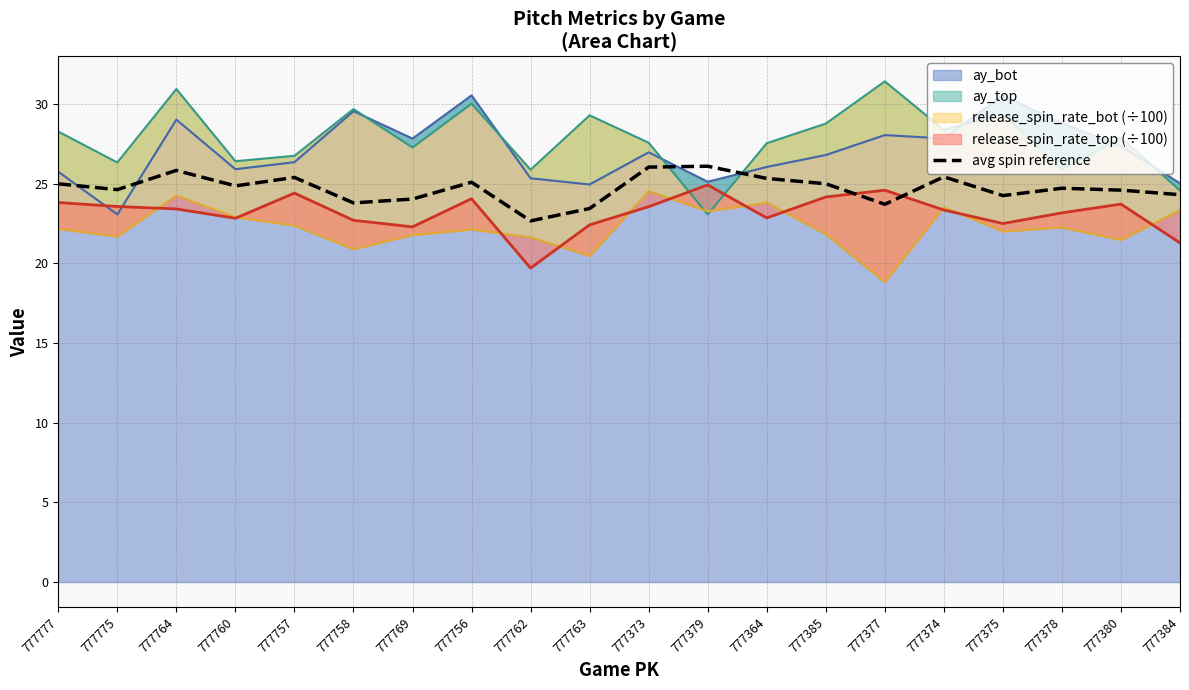

Approximately how many times larger is the value at 777769 compared to 777756?

1.0